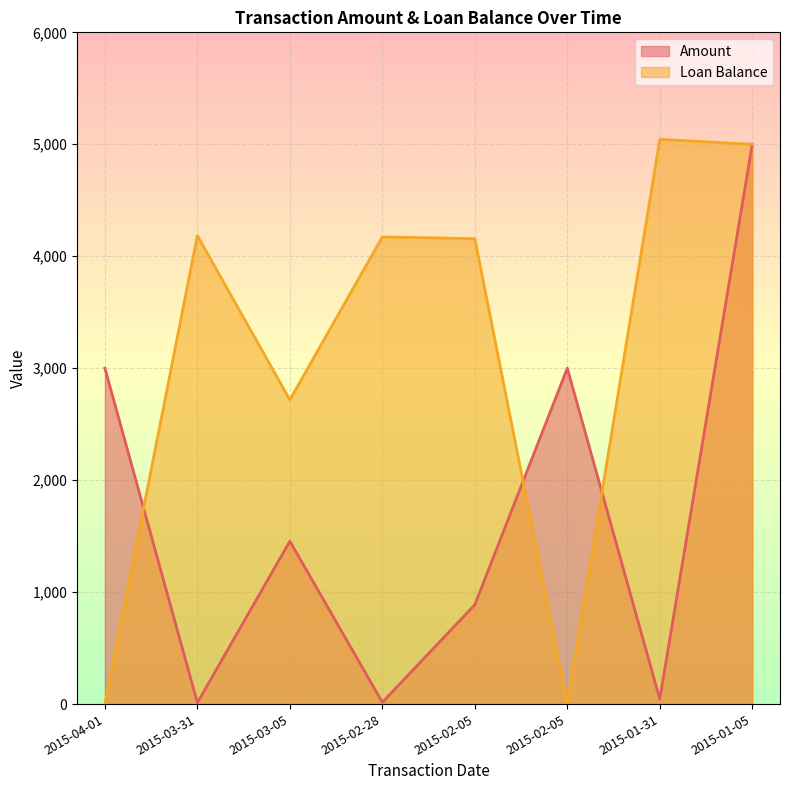

Reading left to right, what are all the values shown in this chart?

Amount: 3000.0	11.9	1455.0	15.8	887.7	3000.0	44.4	5000.0
Loan Balance: 0.0	4184.4	2717.4	4172.4	4156.7	0.0	5044.4	5000.0